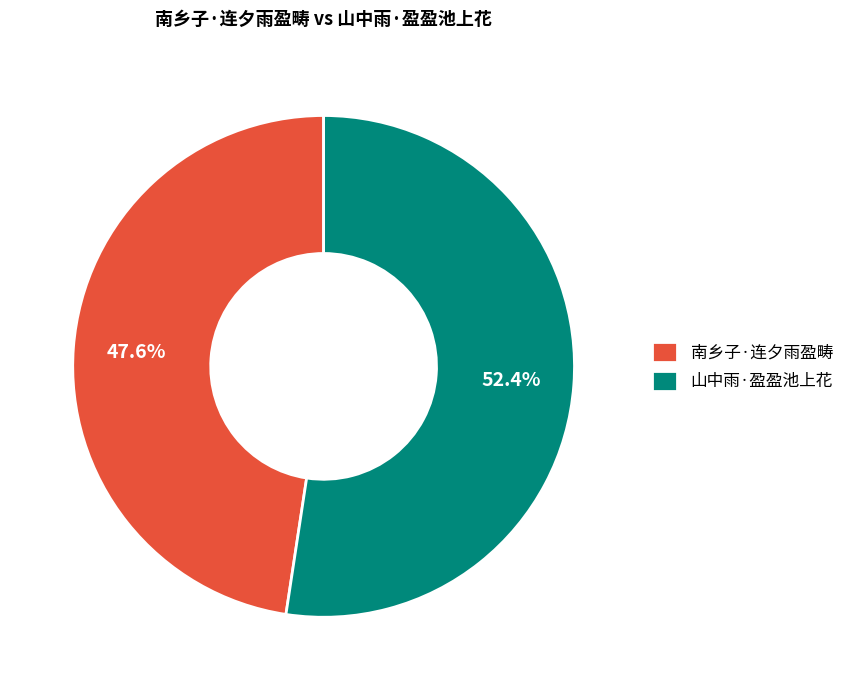

To the nearest percent, what portion does 山中雨·盈盈池上花 represent?

52%